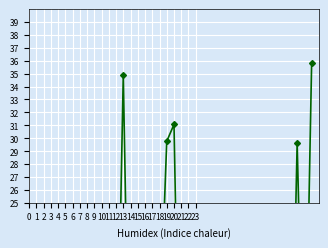

What is the average value?

8.4